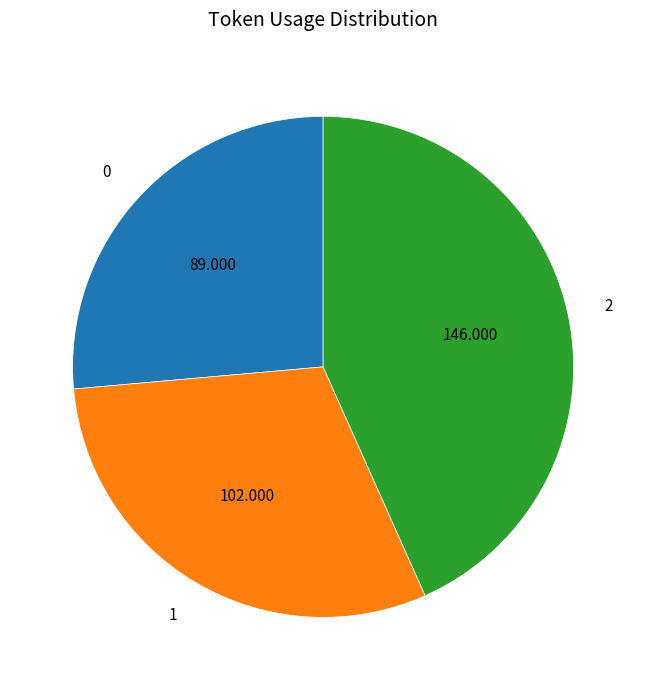

True or false: 2 accounts for 54% of the total.

False